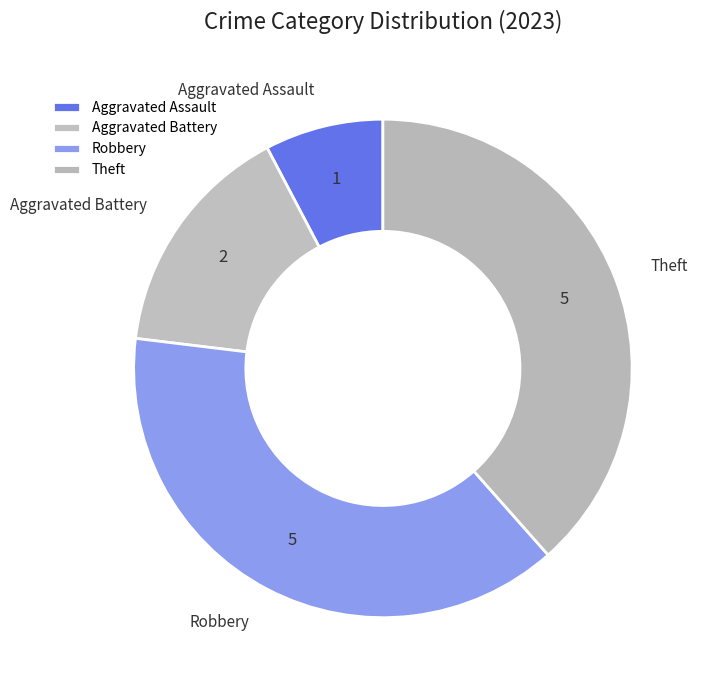

The Robbery slice represents 51% of the pie. True or false?

False